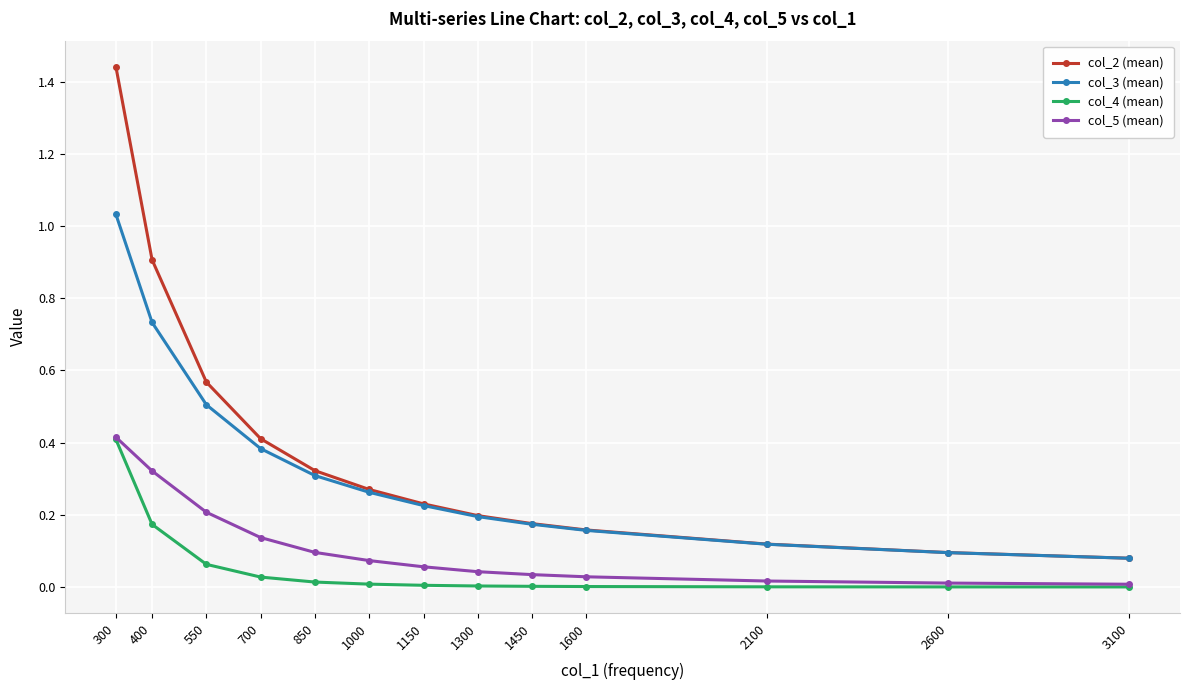

Is the value of col_2 (mean) at 1450 greater than the value of col_5 (mean) at 400?

No